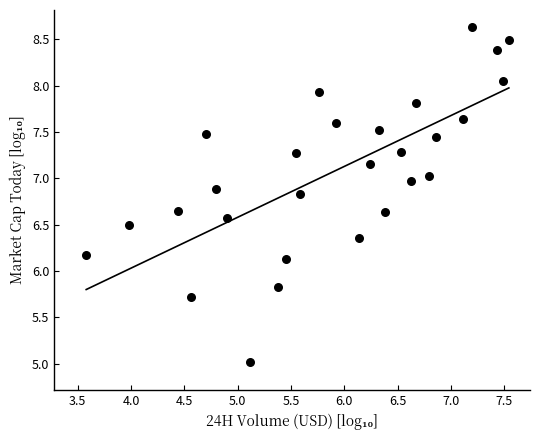

What is the range of Y values (max minus min)?

3.6